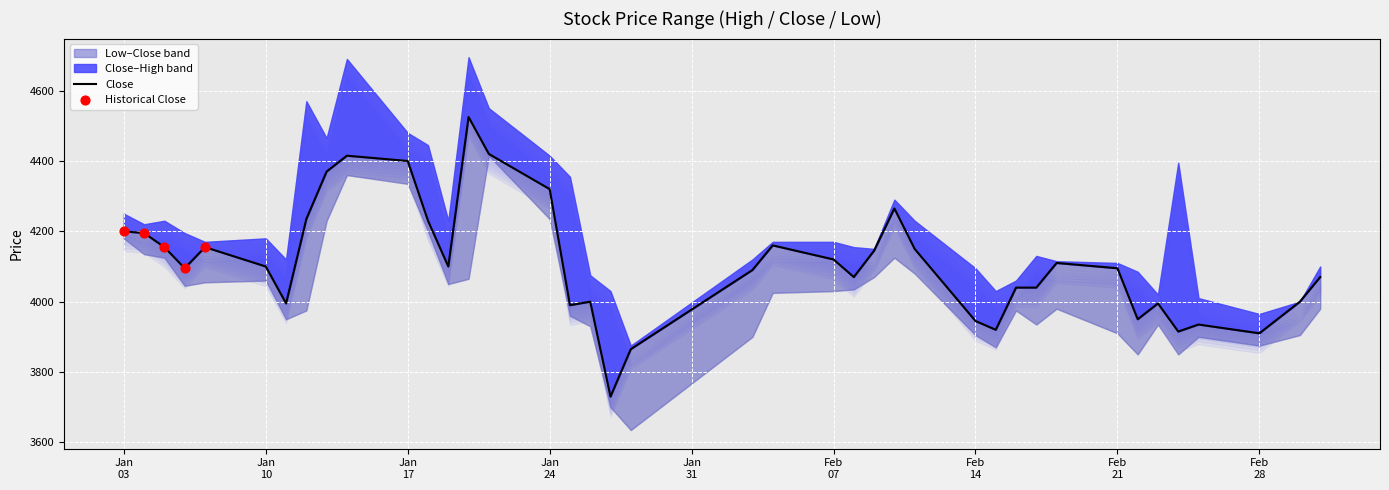

Is the value of Low at 2022-01-27 greater than the value of High at 2022-01-27?

No